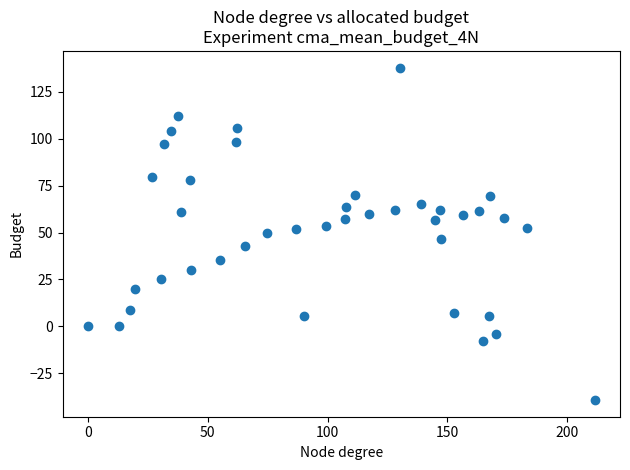

What is the range of Y values (max minus min)?

177.4